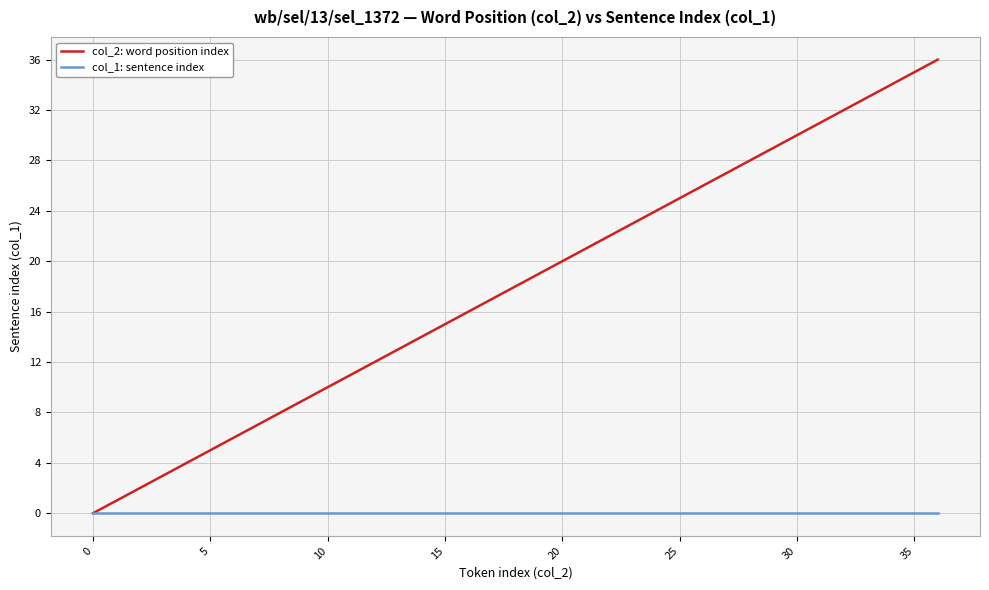

How many categories are shown in the chart?

37